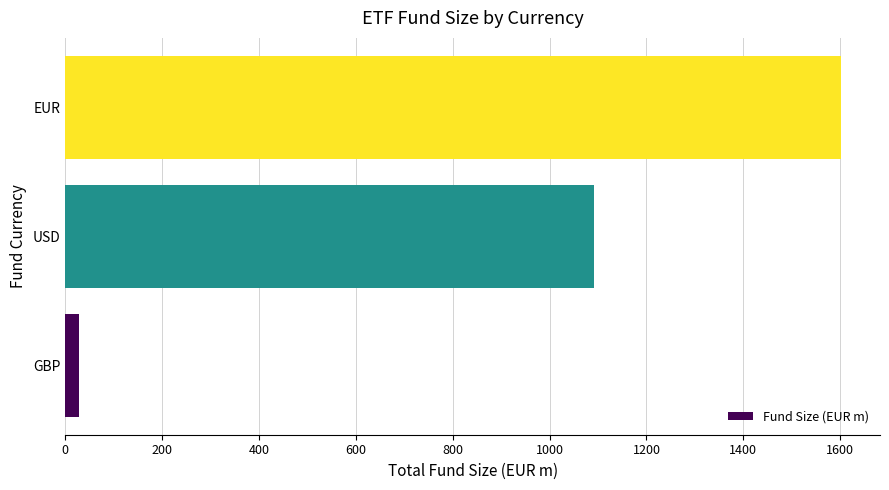

What is the difference between the maximum and minimum values?

1574